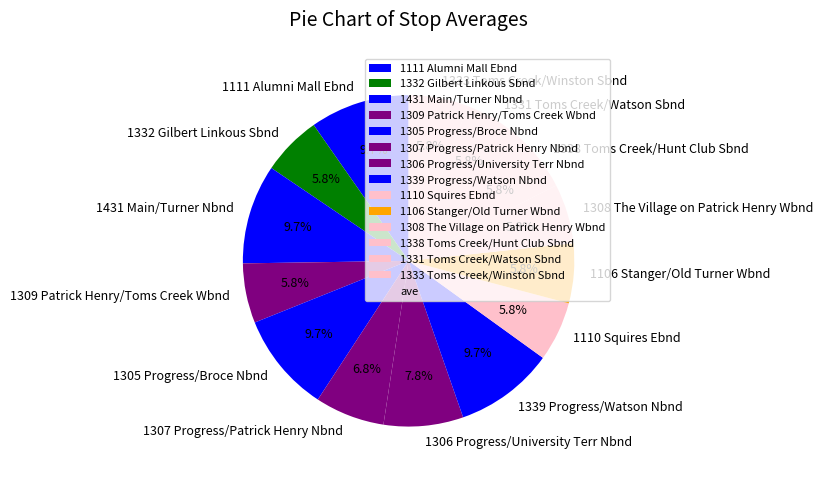

How much of the chart is everything except 1306 Progress/University Terr Nbnd?

92.2%